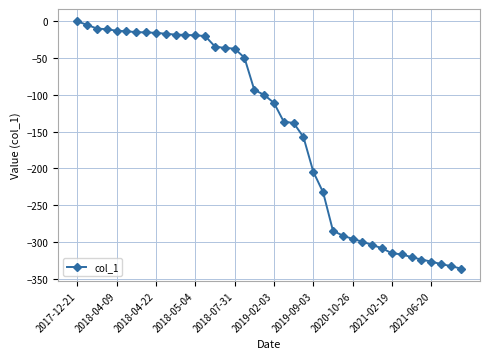

What is the minimum value shown in the chart?

-336.3